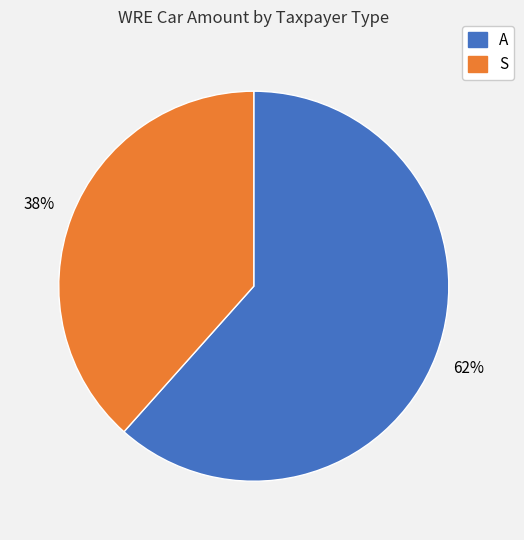

True or false: S accounts for 25% of the total.

False